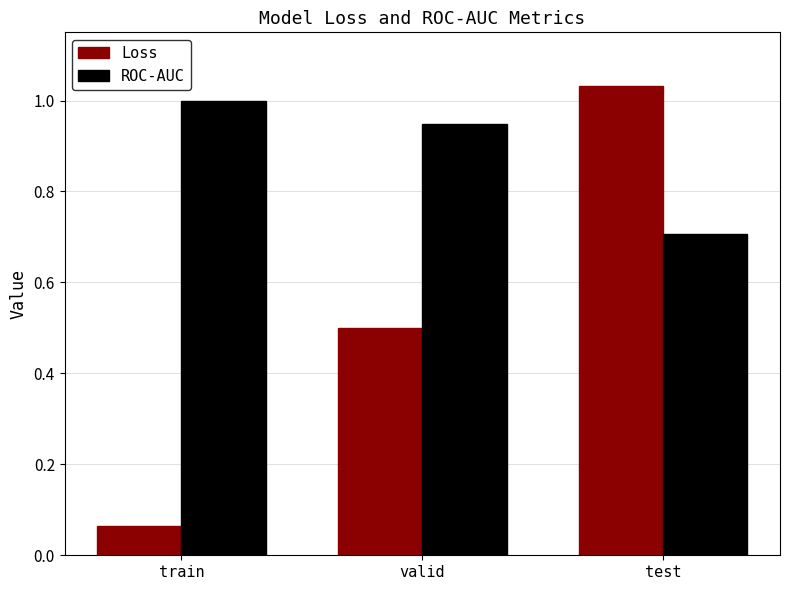

What is the difference between the Loss values at valid and train?

0.4